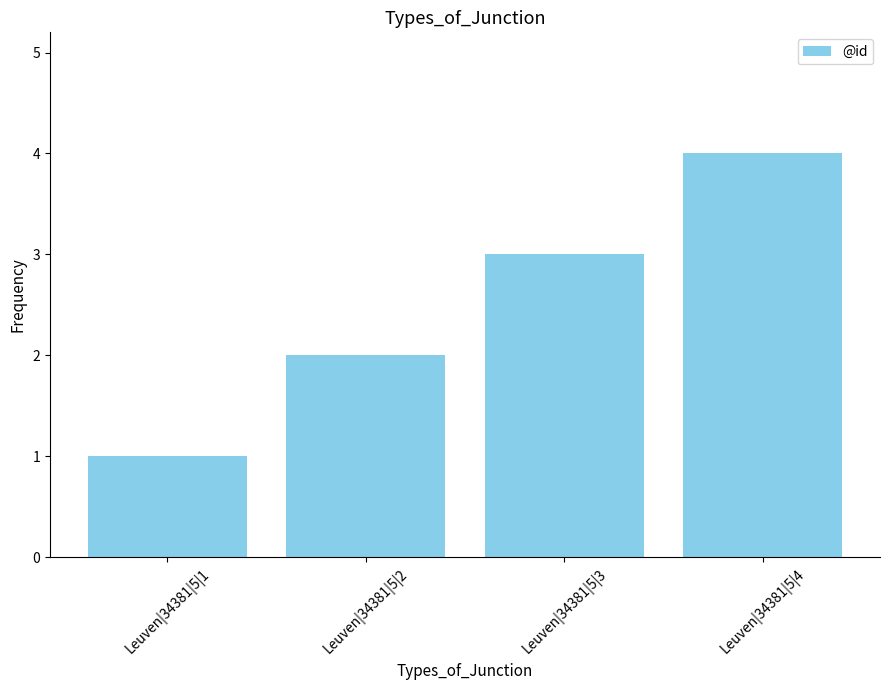

What is the ratio of the value at Leuven|34381|5|1 to the value at Leuven|34381|5|3?

0.3